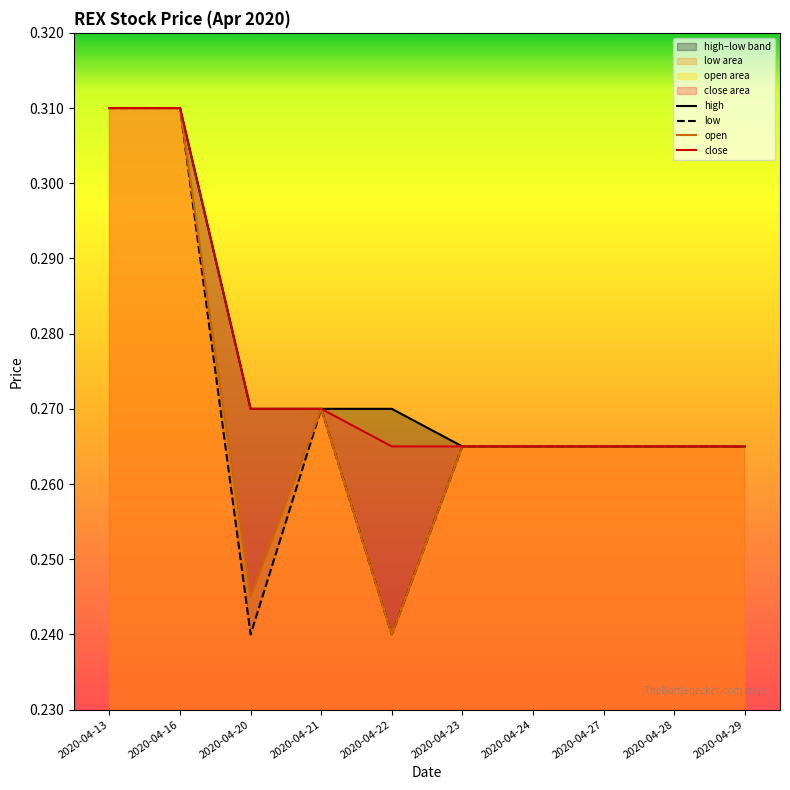

Reading right to left, extract all data points from this chart.

high: 0.3	0.3	0.3	0.3	0.3	0.3	0.3	0.3	0.3	0.3
low: 0.3	0.3	0.3	0.3	0.3	0.2	0.3	0.2	0.3	0.3
open: 0.3	0.3	0.3	0.3	0.3	0.2	0.3	0.2	0.3	0.3
close: 0.3	0.3	0.3	0.3	0.3	0.3	0.3	0.3	0.3	0.3